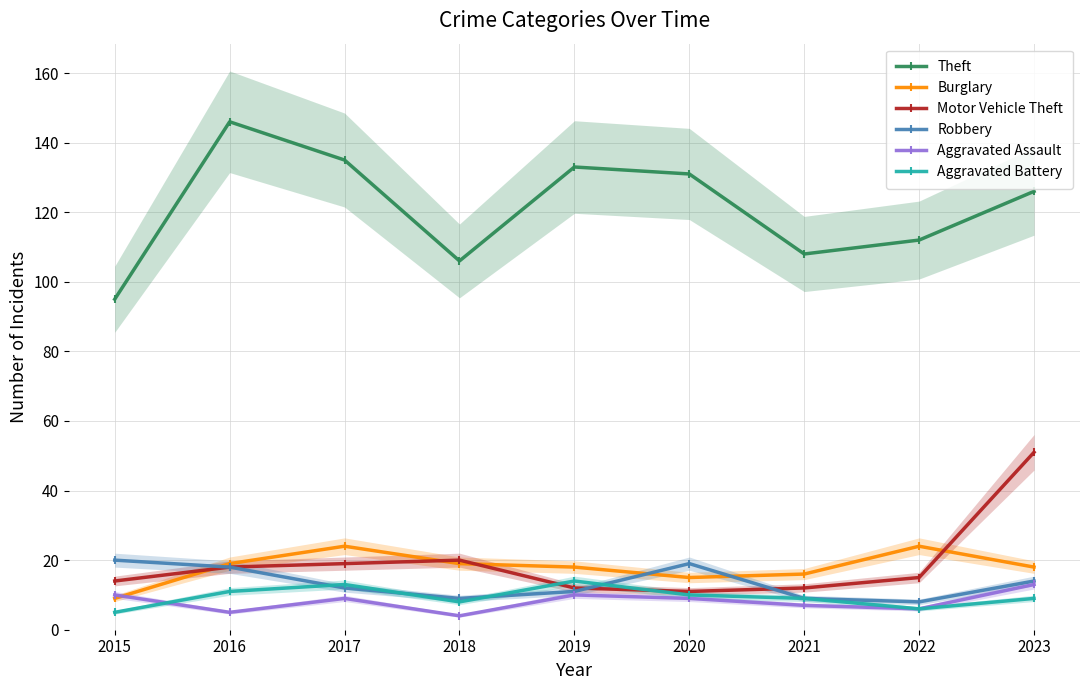

Read the Robbery value at 2018, to the nearest 5.

10